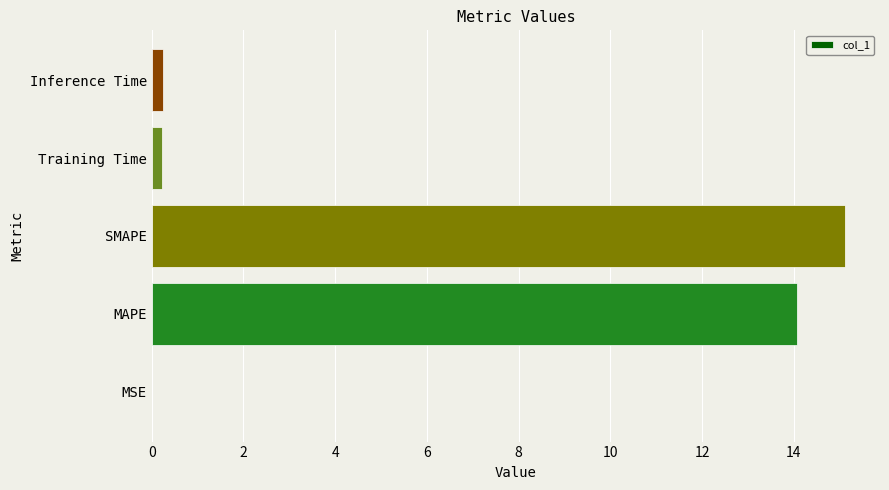

What is the greatest value displayed?

15.1